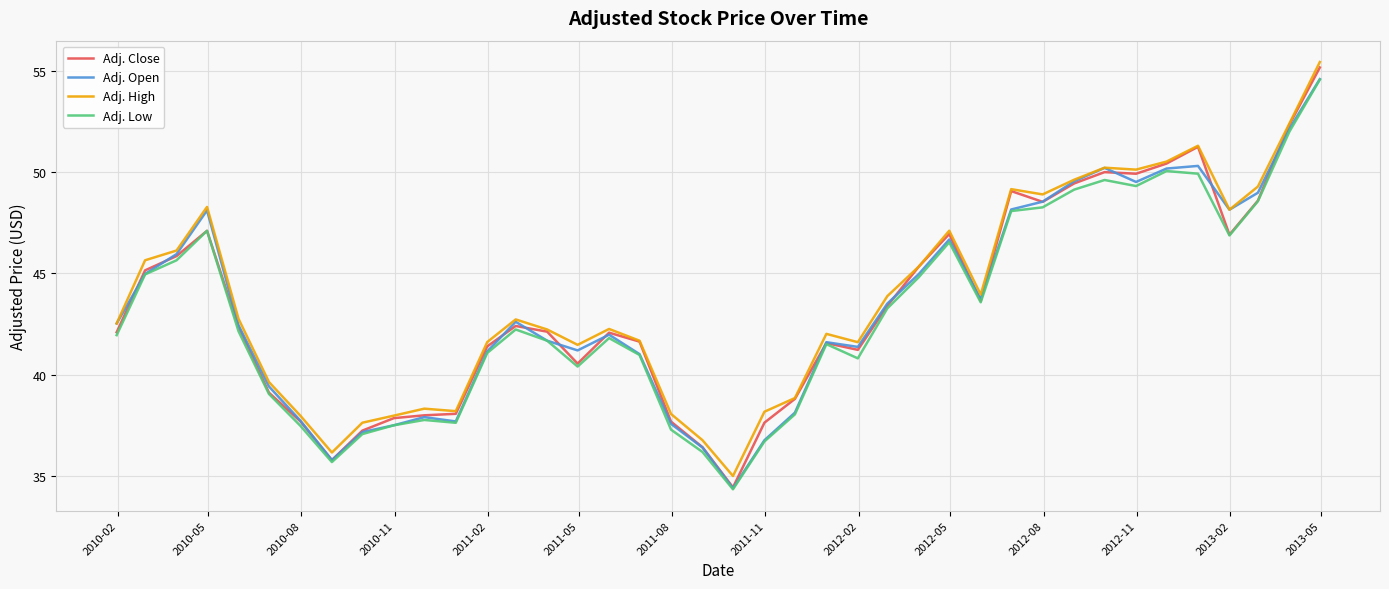

Which series has the largest range (max minus min)?

Adj. Close